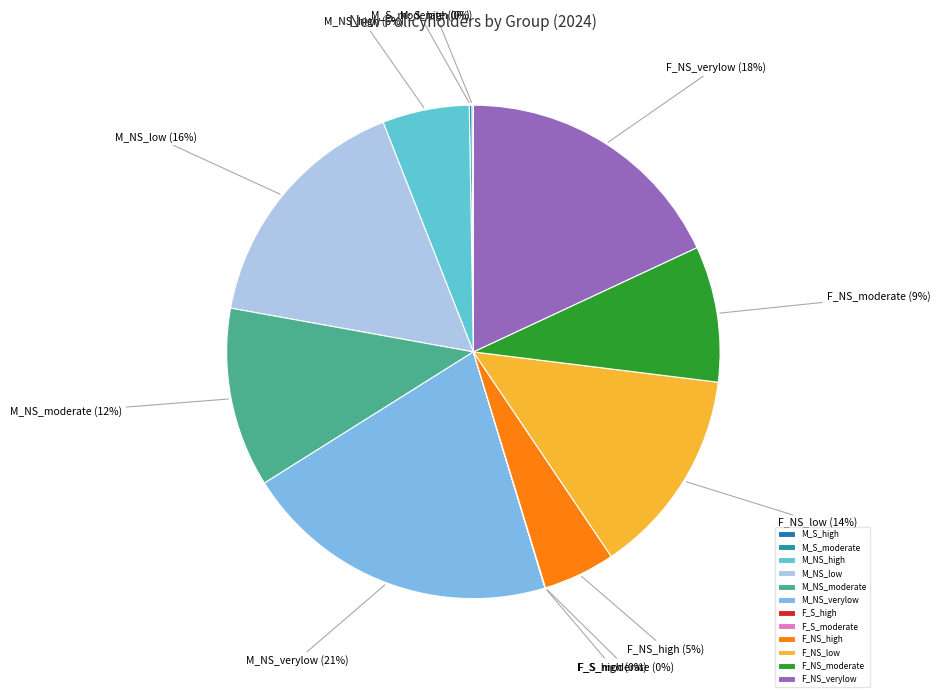

Which slice is the largest?

M_NS_verylow